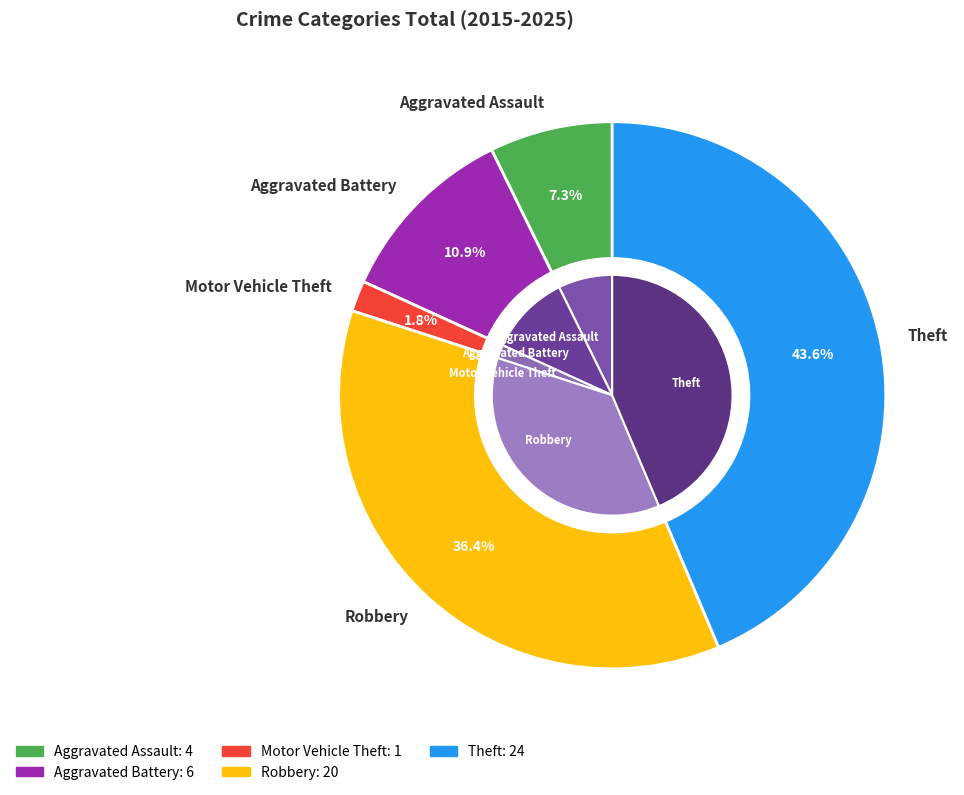

To the nearest percent, what is the combined percentage of Motor Vehicle Theft and Aggravated Battery?

13%